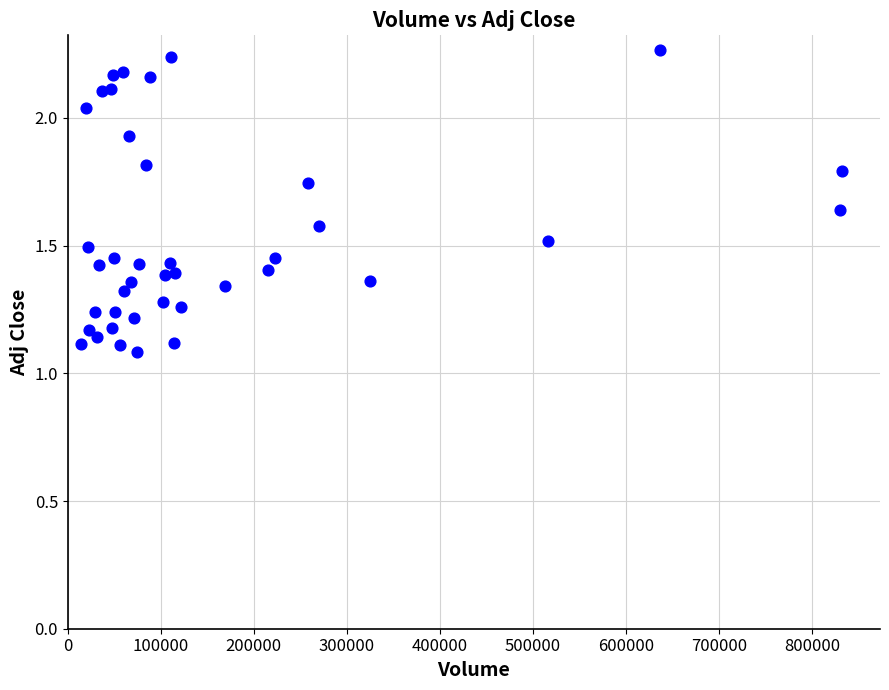

What is the range of X values (max minus min)?

818115.0